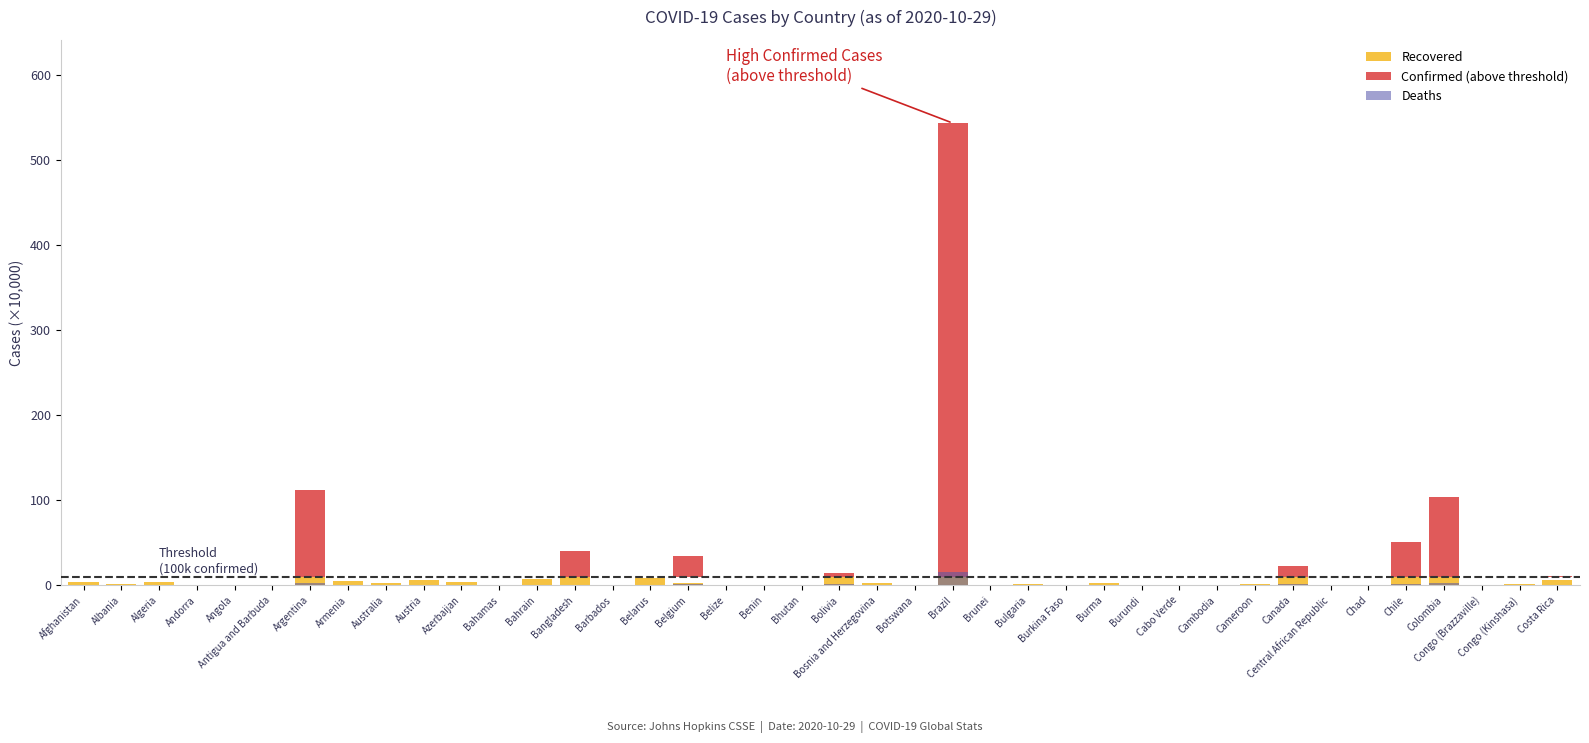

The value of Recovered at Belize is 0.3. True or false?

False